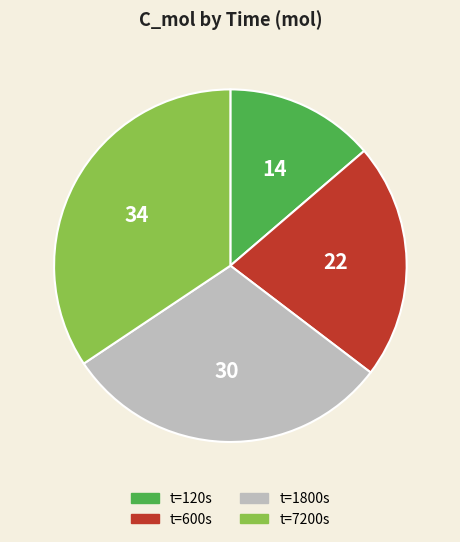

Is there any slice that represents more than half of the pie?

No